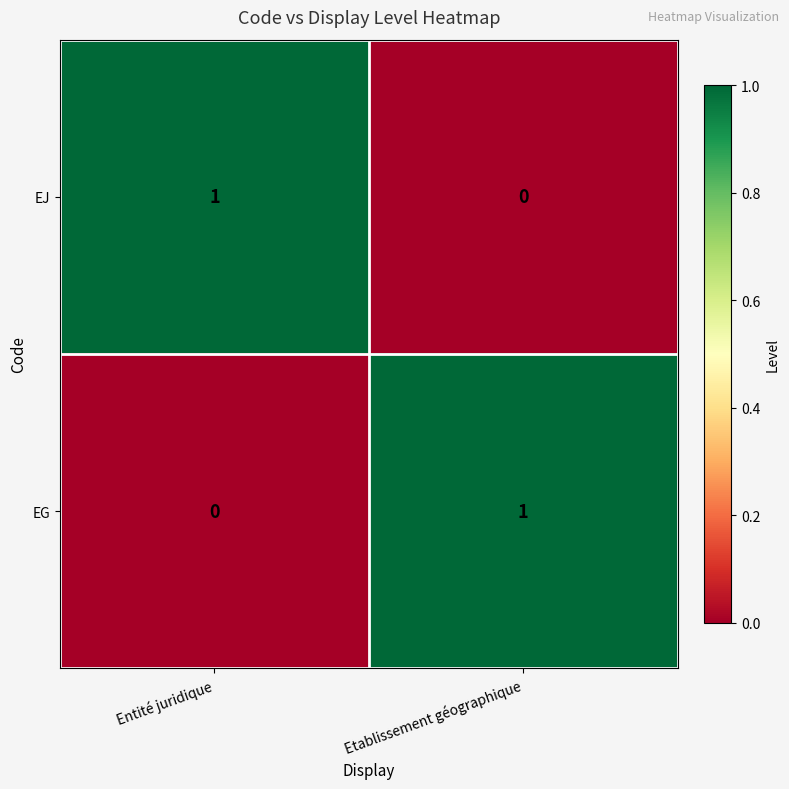

What is the maximum value shown in the chart?

1